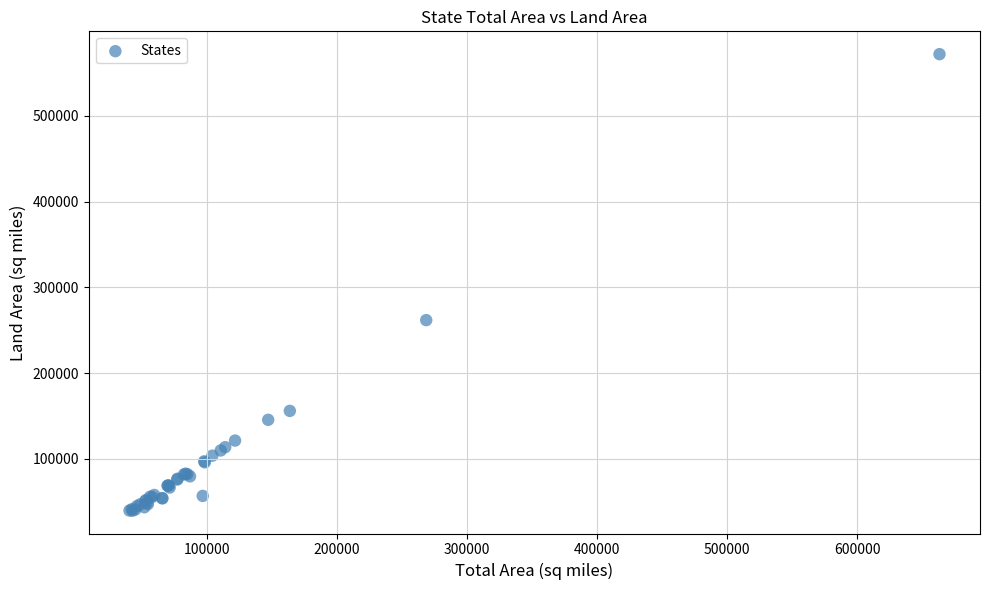

What Y value in the scatter plot is closest to 305772?

261797.1